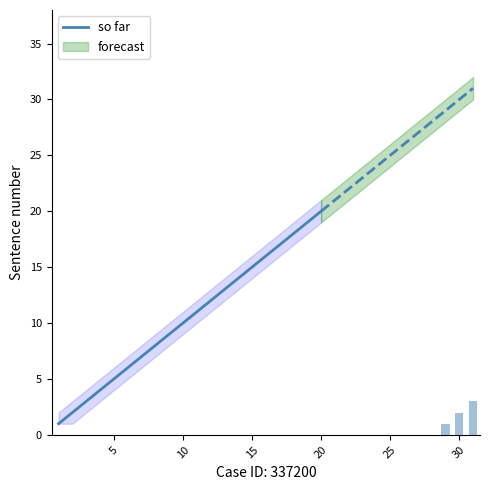

Which category has the highest value in the so far series?

20